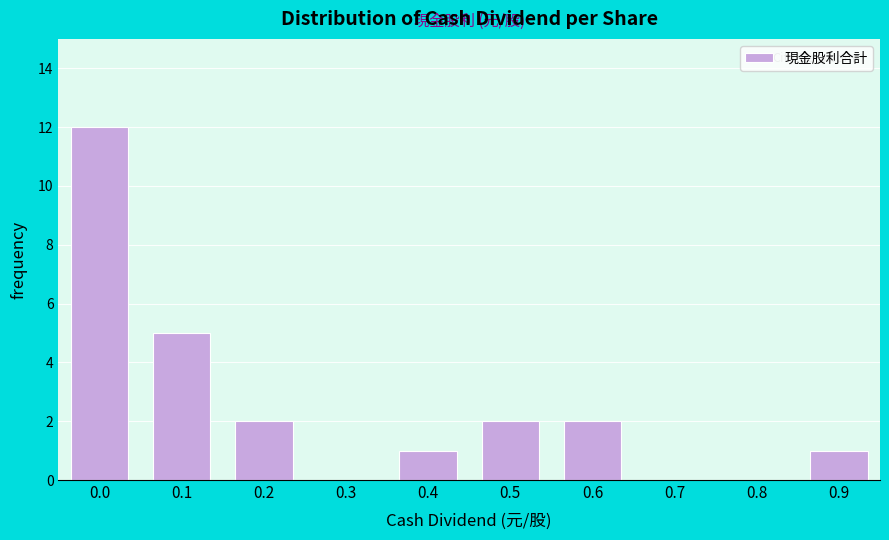

Reading left to right, extract all data points from this chart.

0.0=12	0.1=5	0.2=2	0.3=0	0.4=1	0.5=2	0.6=2	0.7=0	0.8=0	0.9=1